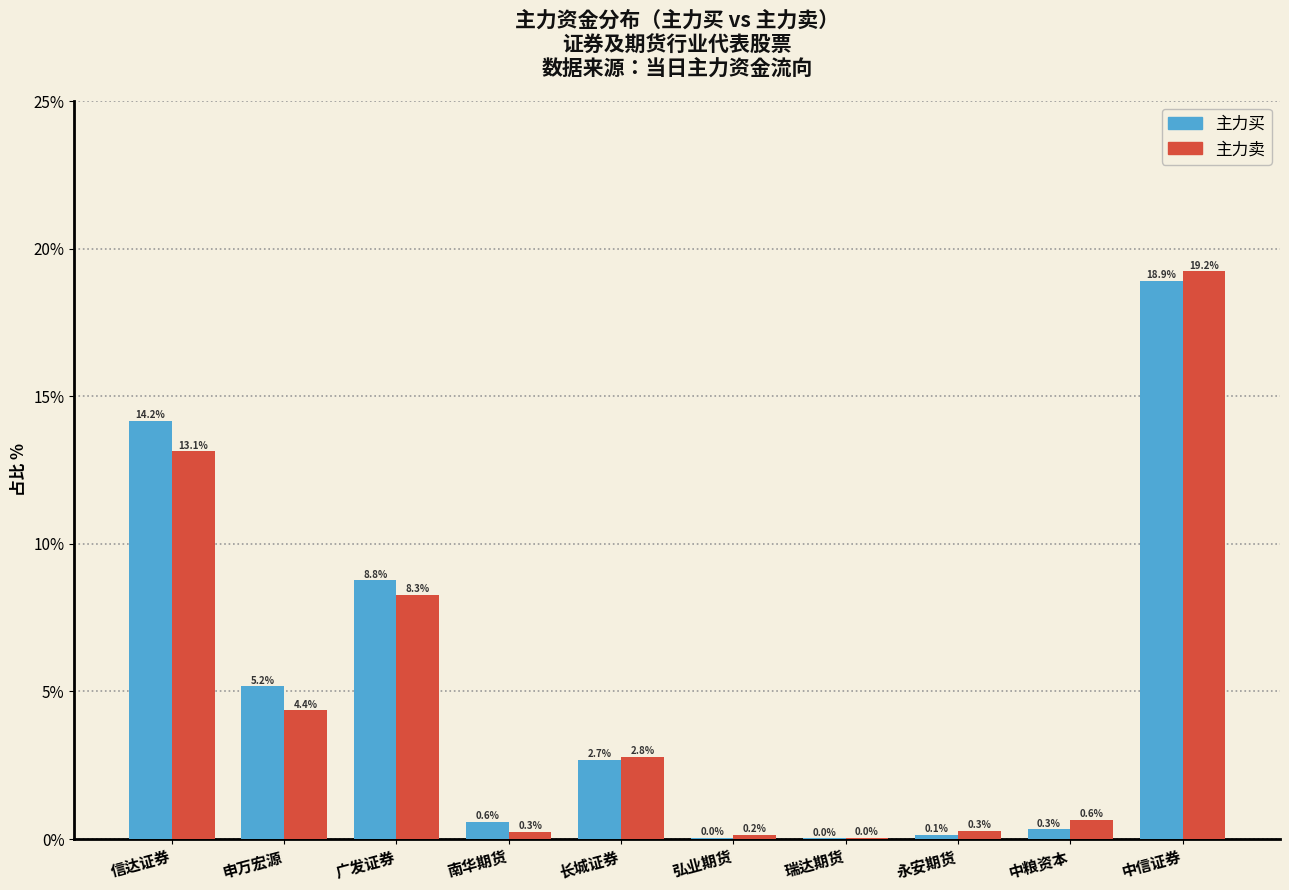

Which category has the highest value across all series?

中信证券